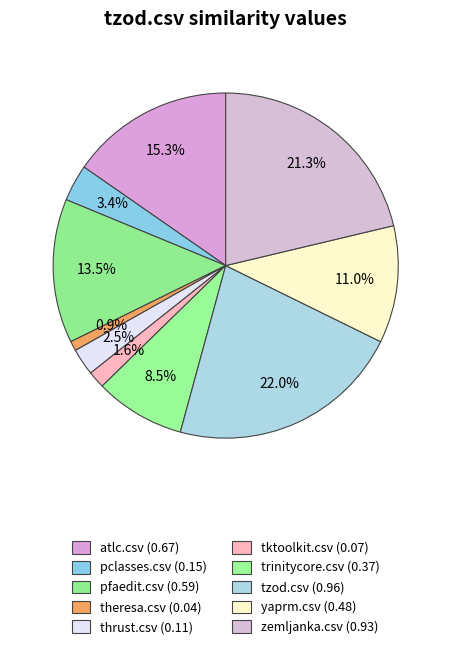

Is zemljanka.csv the majority of the pie?

No